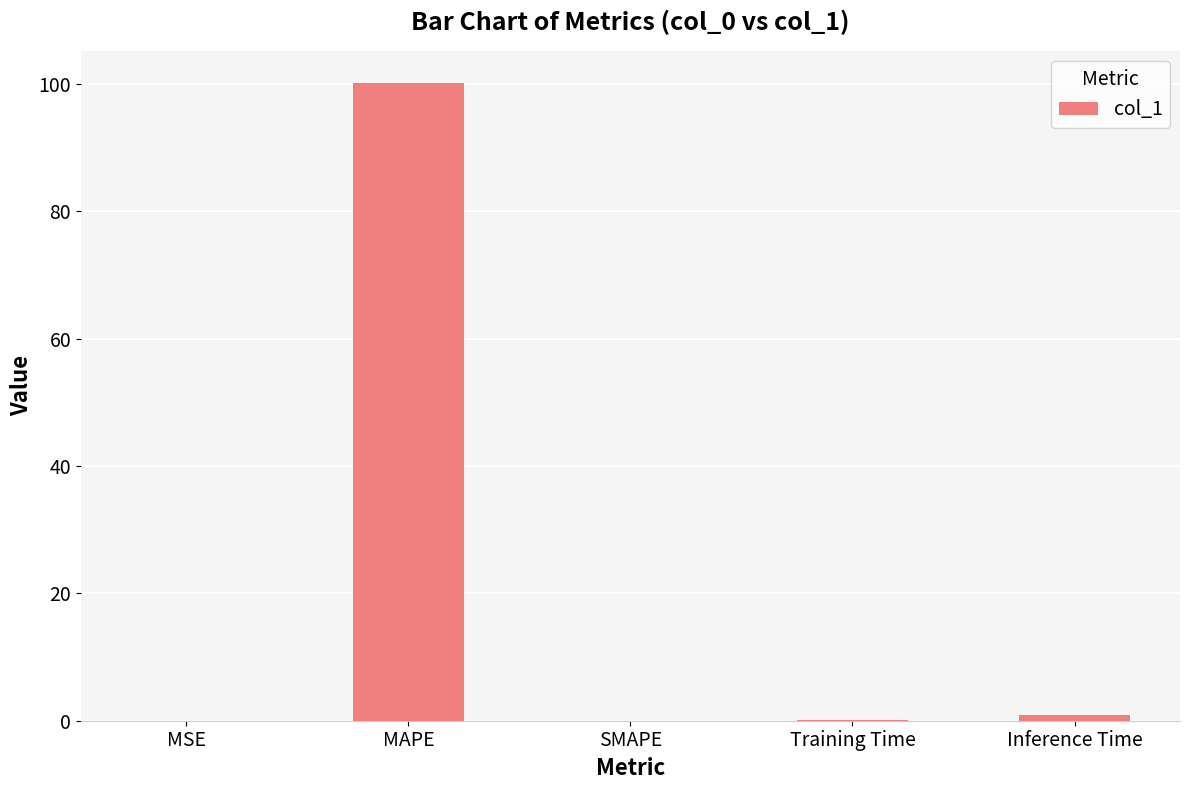

What is the approximate value at MAPE?

100.1